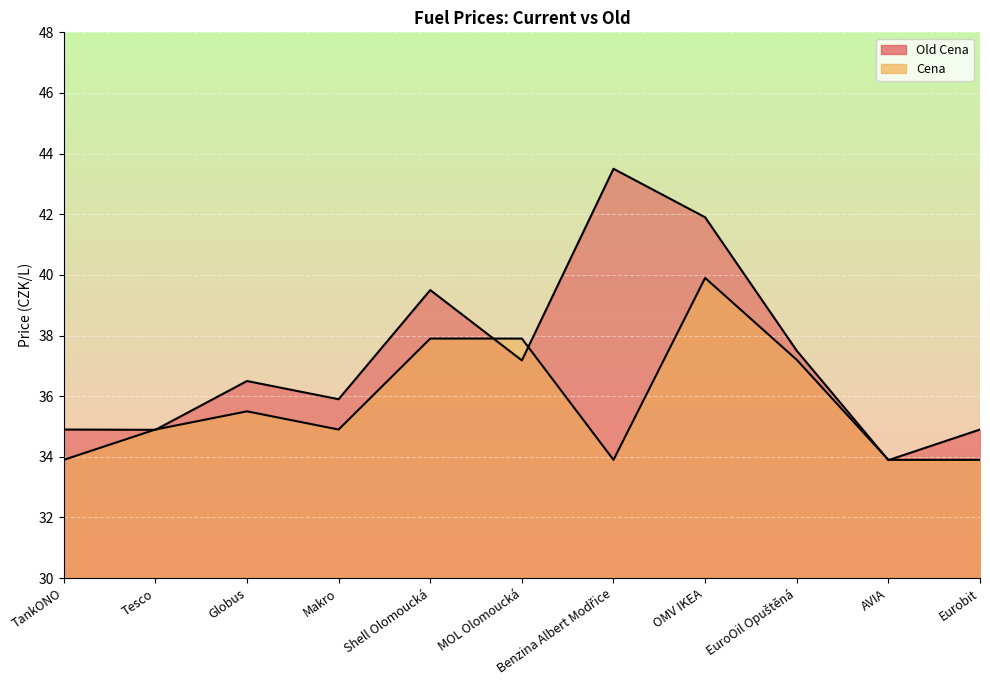

Which series has the largest range (max minus min)?

Old Cena